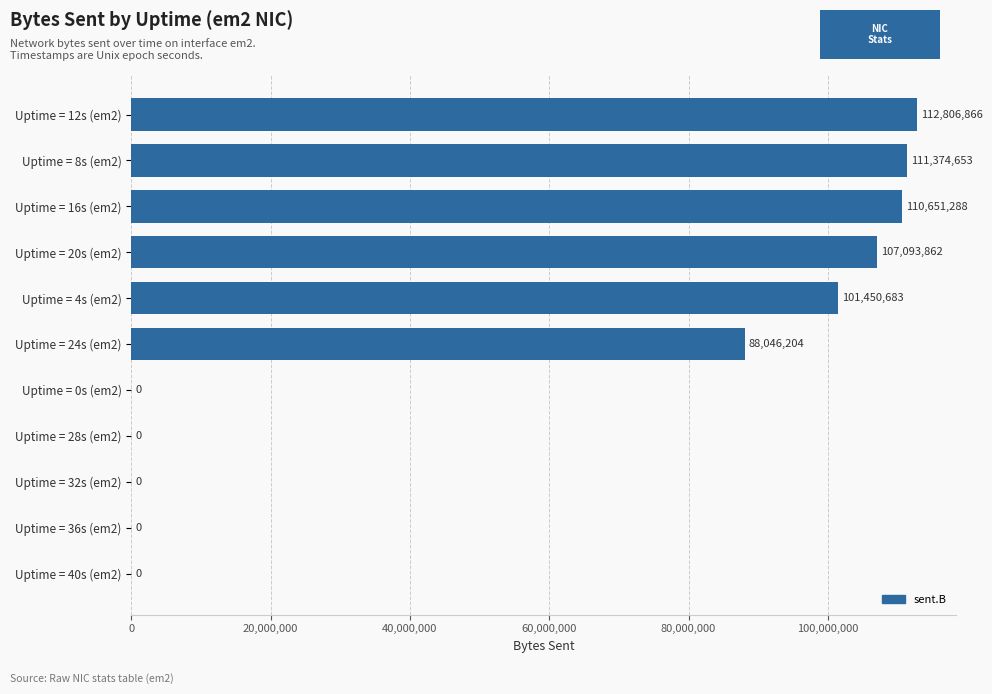

Are the bars horizontal?

Yes